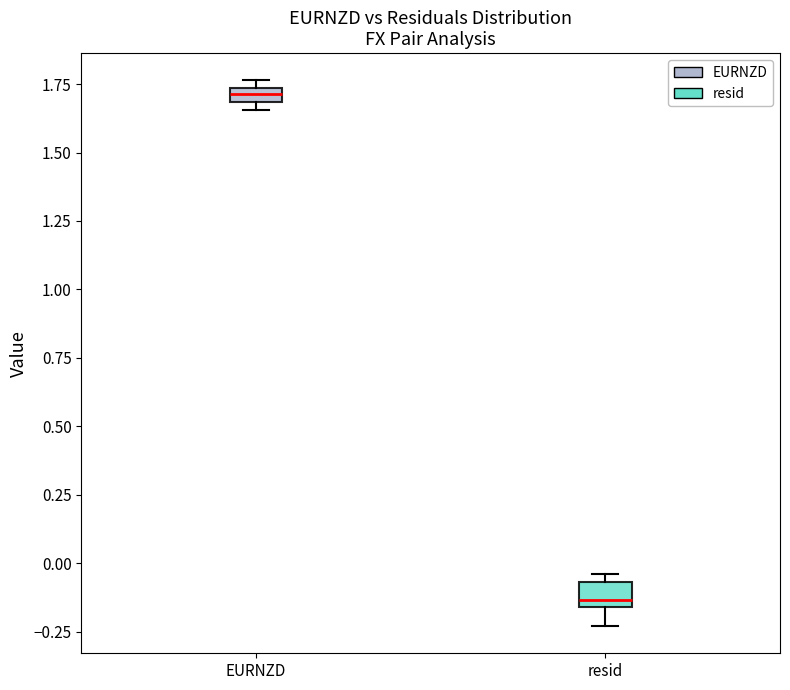

Where is the upper edge of the box for resid on the y-axis? The values are not printed on the chart, so give them approximately, as read against the axis.

-0.05